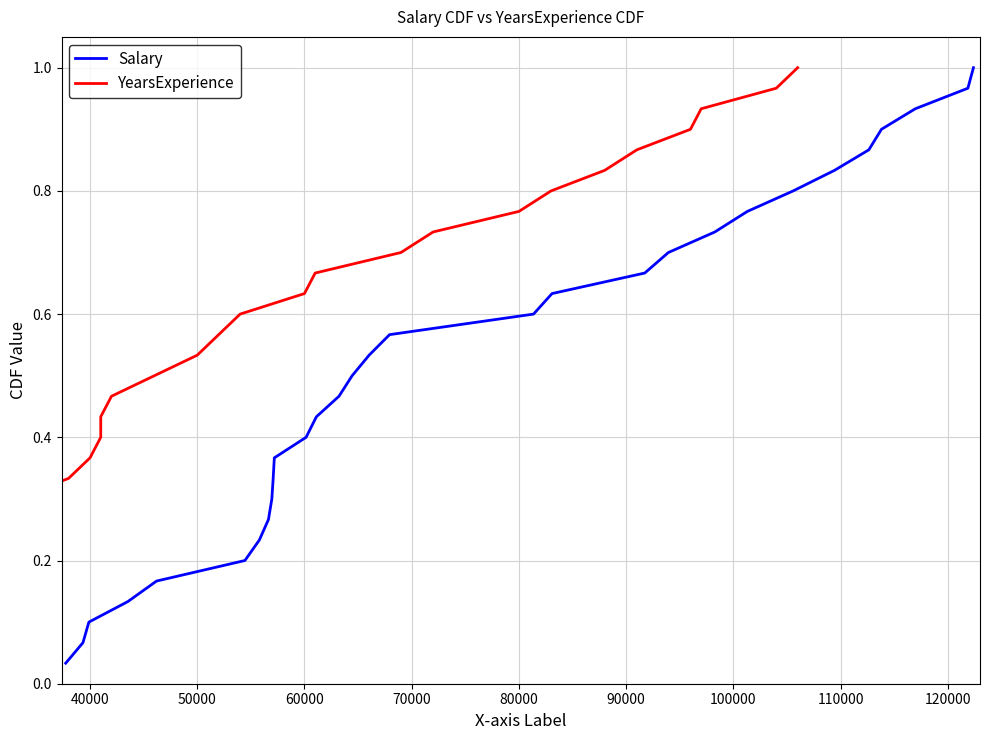

Reading left to right, what are all the values shown in this chart?

Salary: 0.0	0.1	0.1	0.1	0.2	0.2	0.2	0.3	0.3	0.3	0.4	0.4	0.4	0.5	0.5	0.5	0.6	0.6	0.6	0.7	0.7	0.7	0.8	0.8	0.8	0.9	0.9	0.9	1.0	1.0
YearsExperience: 0.0	0.1	0.1	0.1	0.2	0.2	0.2	0.3	0.3	0.3	0.4	0.4	0.4	0.5	0.5	0.5	0.6	0.6	0.6	0.7	0.7	0.7	0.8	0.8	0.8	0.9	0.9	0.9	1.0	1.0